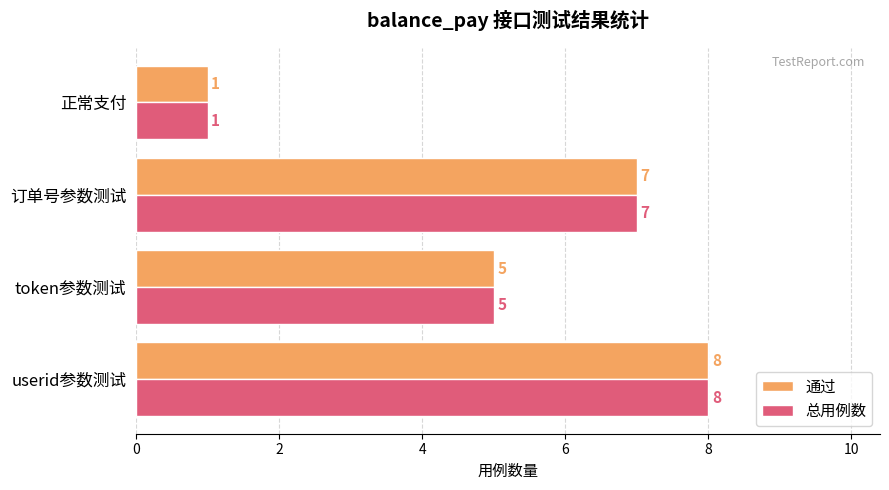

The 总用例数 series shows 5 at token参数测试. True or false?

True